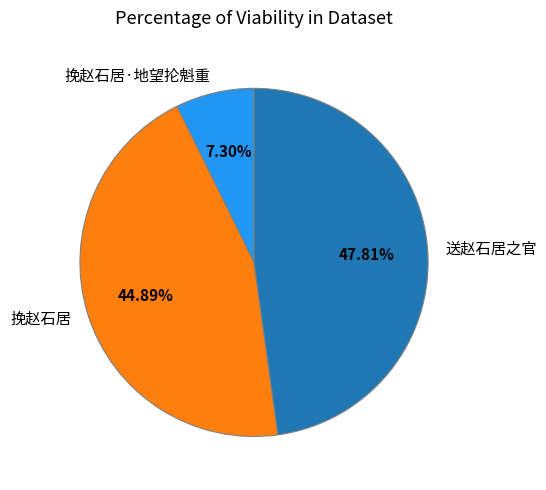

Approximately how many times larger is the value at 送赵石居之官 compared to 挽赵石居·地望抡魁重?

6.5